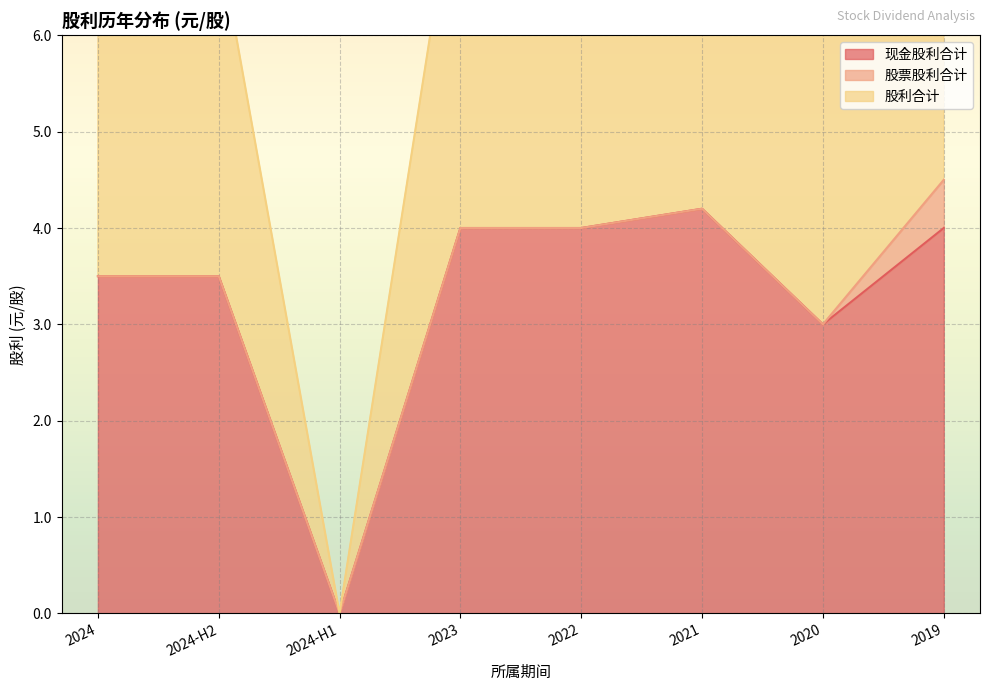

True or false: 股利合计 has a value of 1.9 at 2024.

False